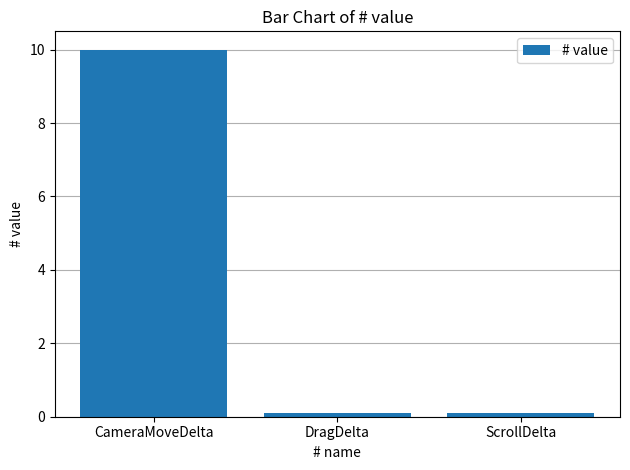

The value at CameraMoveDelta is 10.0. True or false?

True